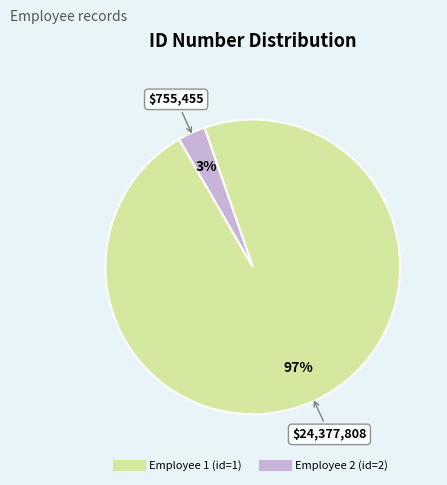

Is there any slice that represents more than half of the pie?

Yes